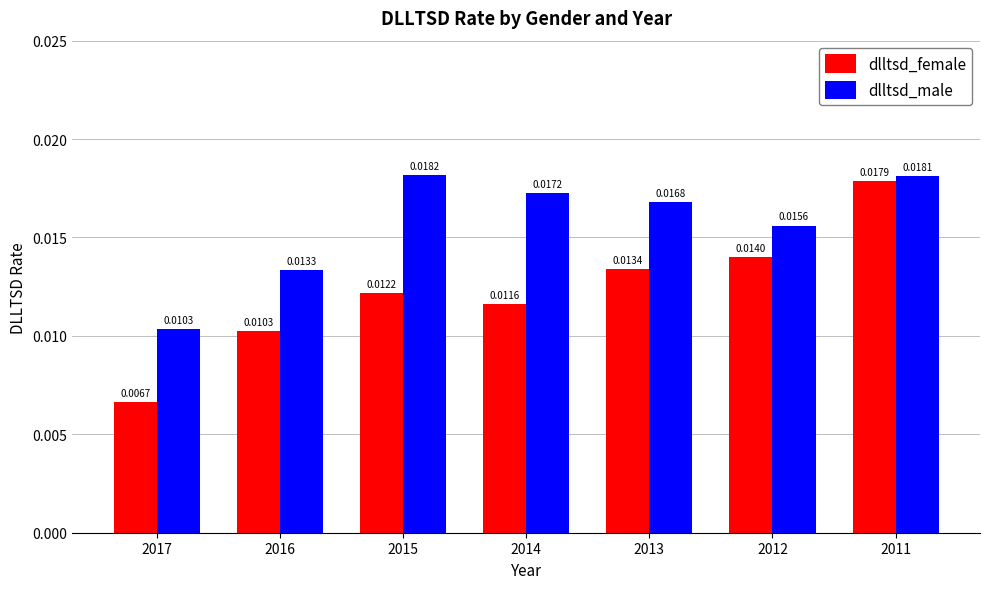

At how many categories does at least one series exceed 0?

7